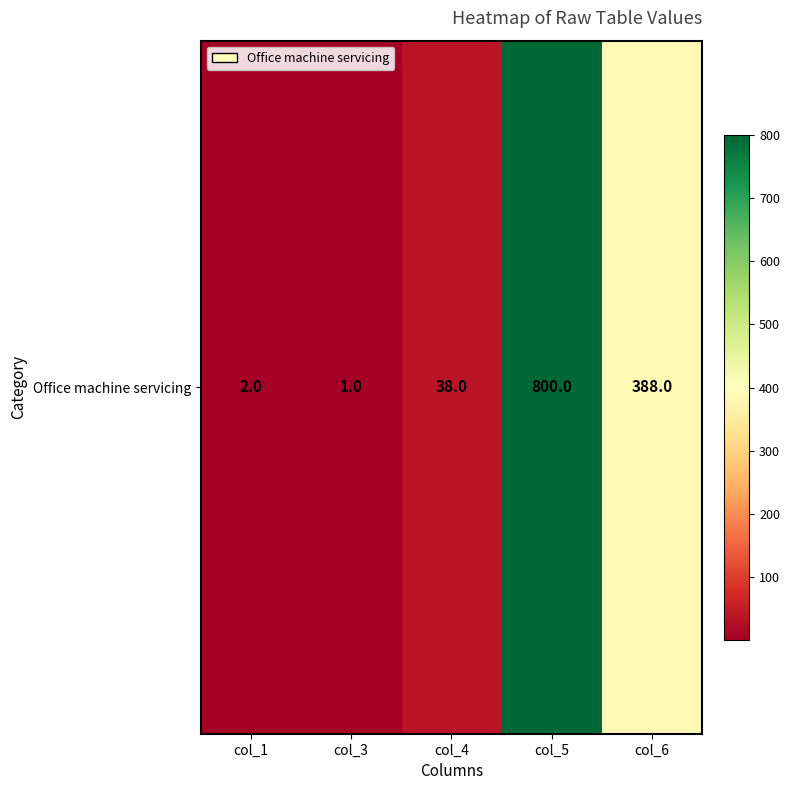

Is it true that the value at col_4 is 38?

True